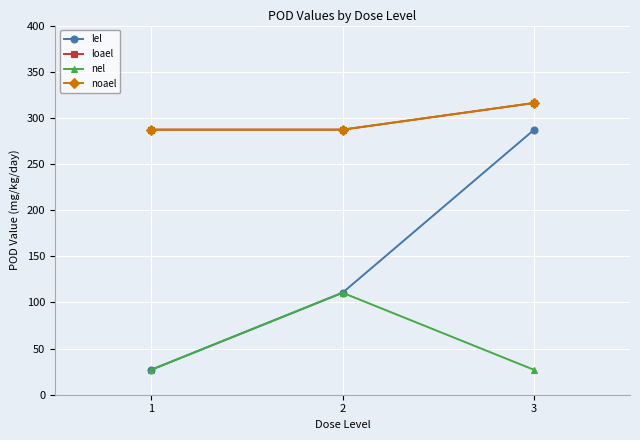

Reading left to right, extract all data points from this chart.

lel: 1=26.9	2=110.5	3=287.2
loael: 1=287.2	2=287.2	3=316.1
nel: 1=26.9	2=110.5	3=26.9
noael: 1=287.2	2=287.2	3=316.1